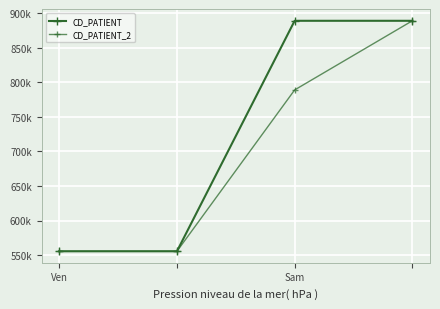

True or false: CD_PATIENT has more than 0 points higher than both neighbors.

False